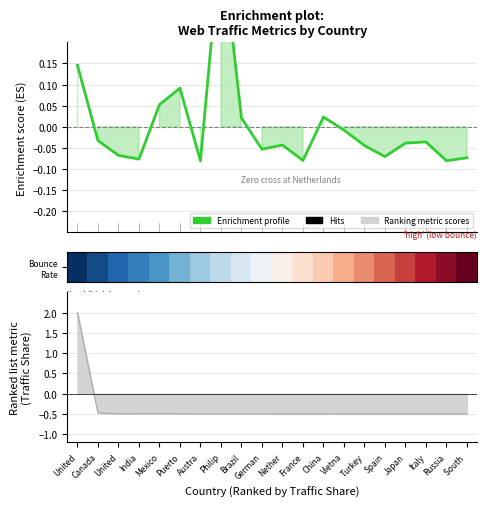

Is the value of Enrichment profile at German greater than the value of Bounce Rate at South?

No